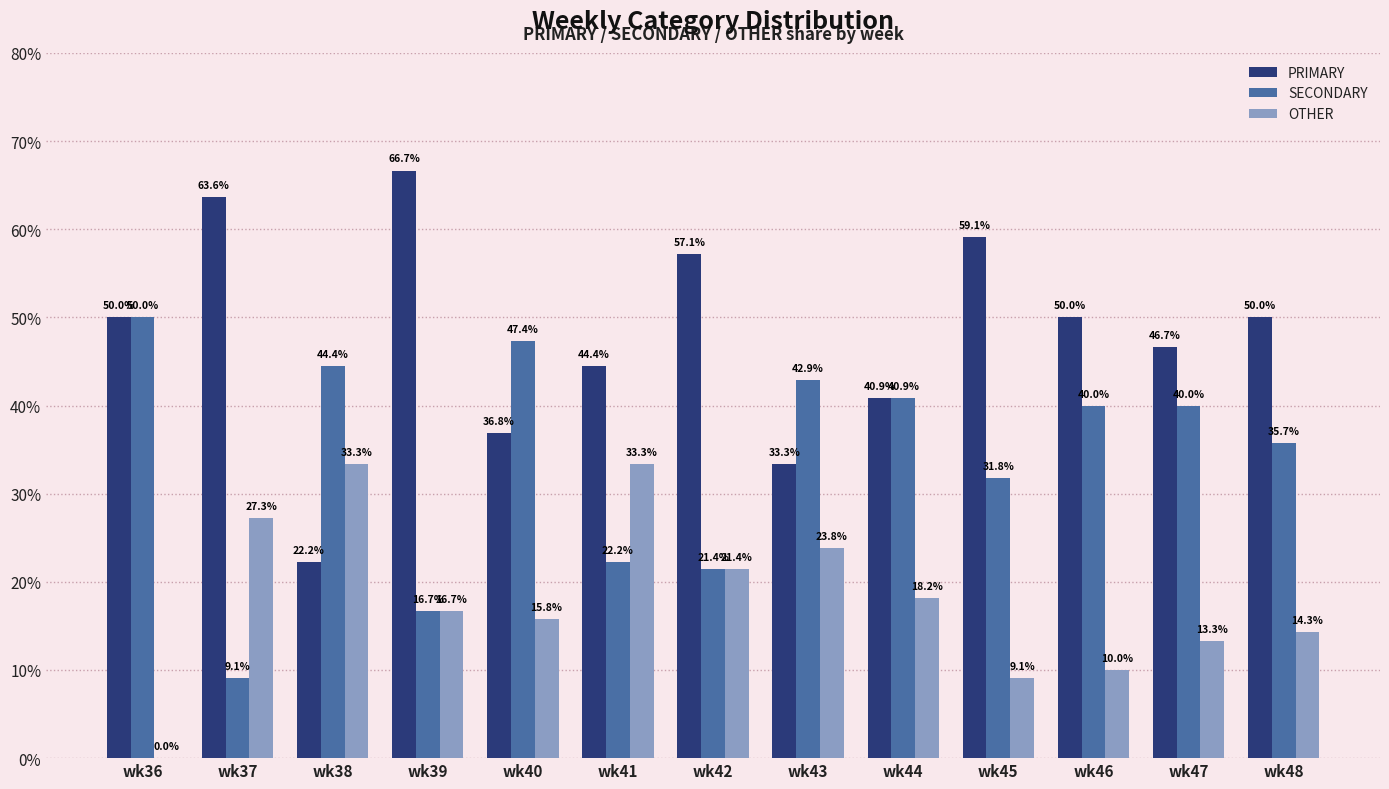

How many groups of bars are there?

13